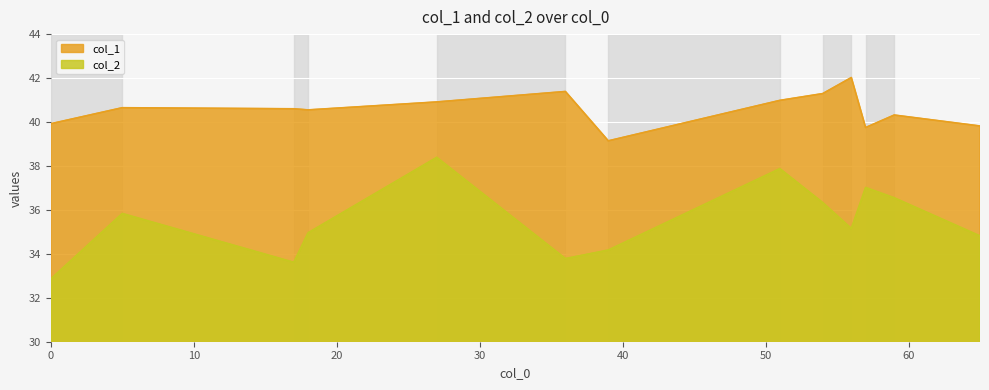

What are all the series names shown in the legend?

col_1, col_2